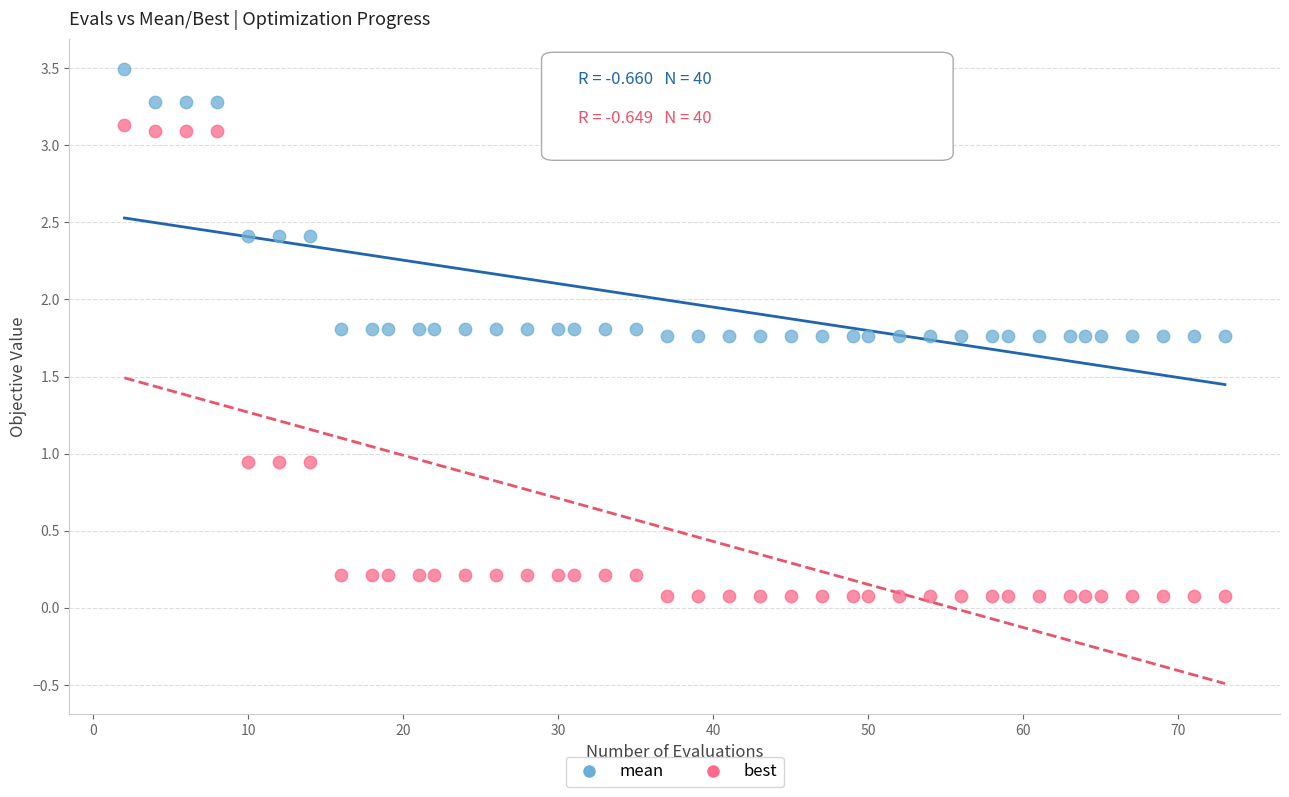

Which series reaches the maximum Y coordinate?

mean